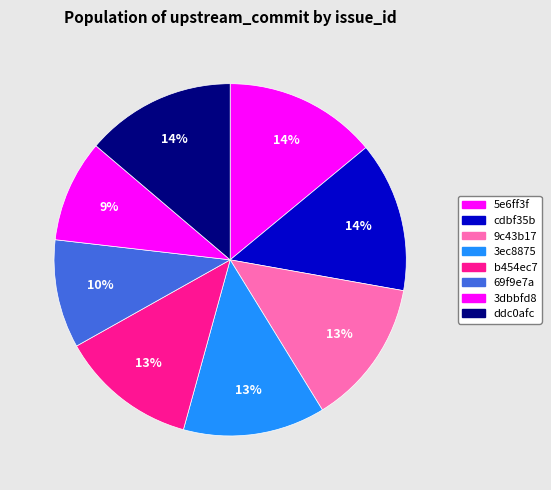

Rank the categories by value from lowest to highest.

3dbbfd8, 69f9e7a, b454ec7, 3ec8875, 9c43b17, ddc0afc, cdbf35b, 5e6ff3f